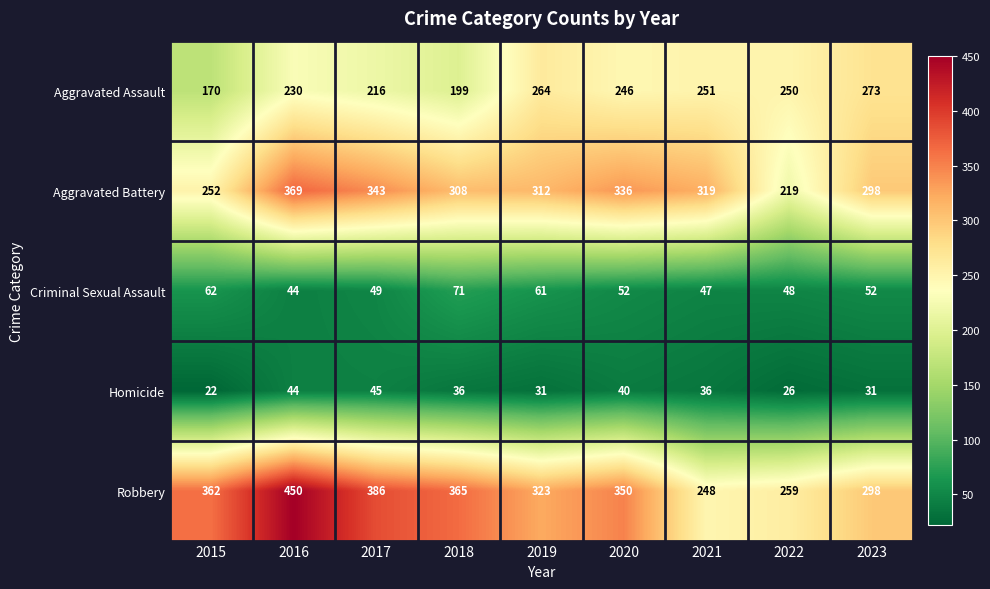

How many categories are shown in the chart?

9